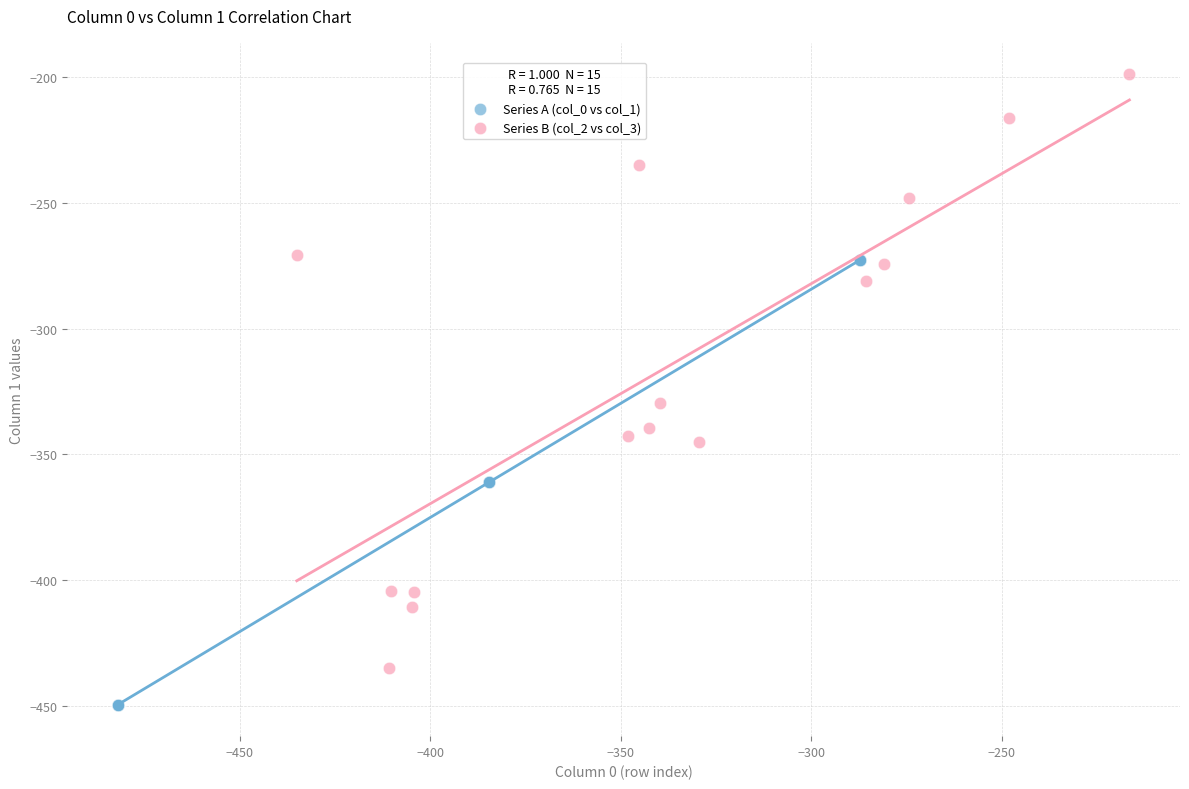

Which series contains the lowest Y value?

Series A (col_0 vs col_1)